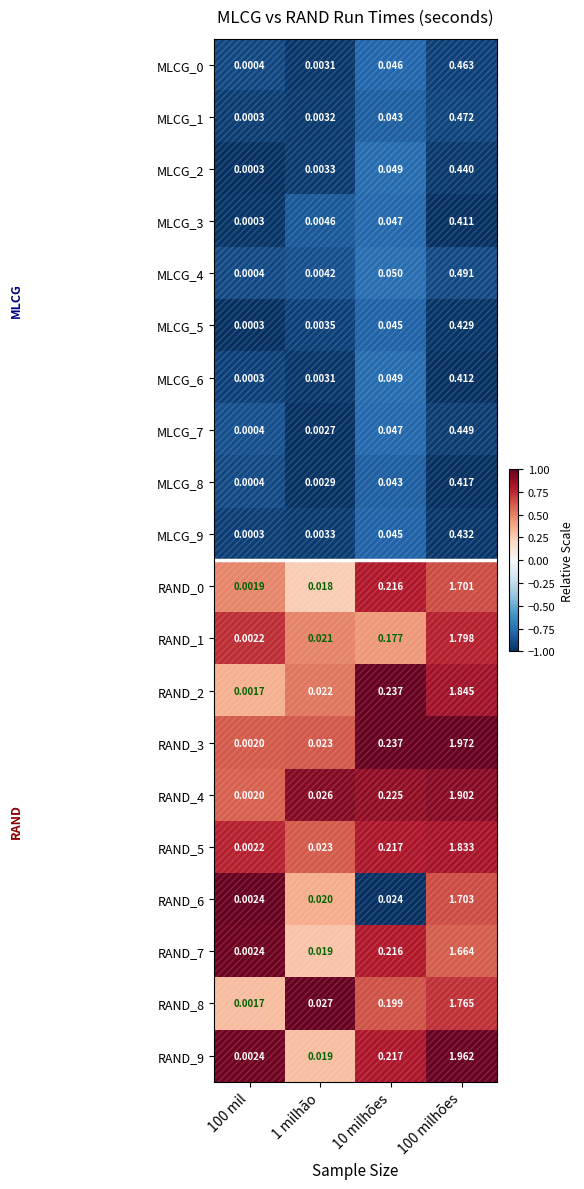

Is the value of RAND_4 at 1 milhão greater than the value of MLCG_2 at 100 mil?

Yes